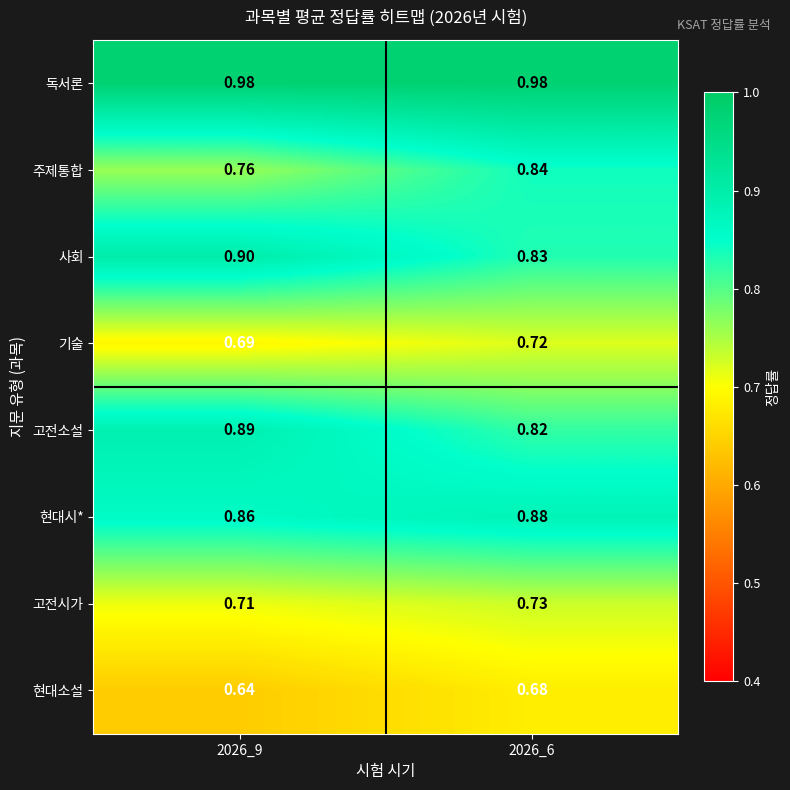

Which series has the largest total across all categories?

독서론